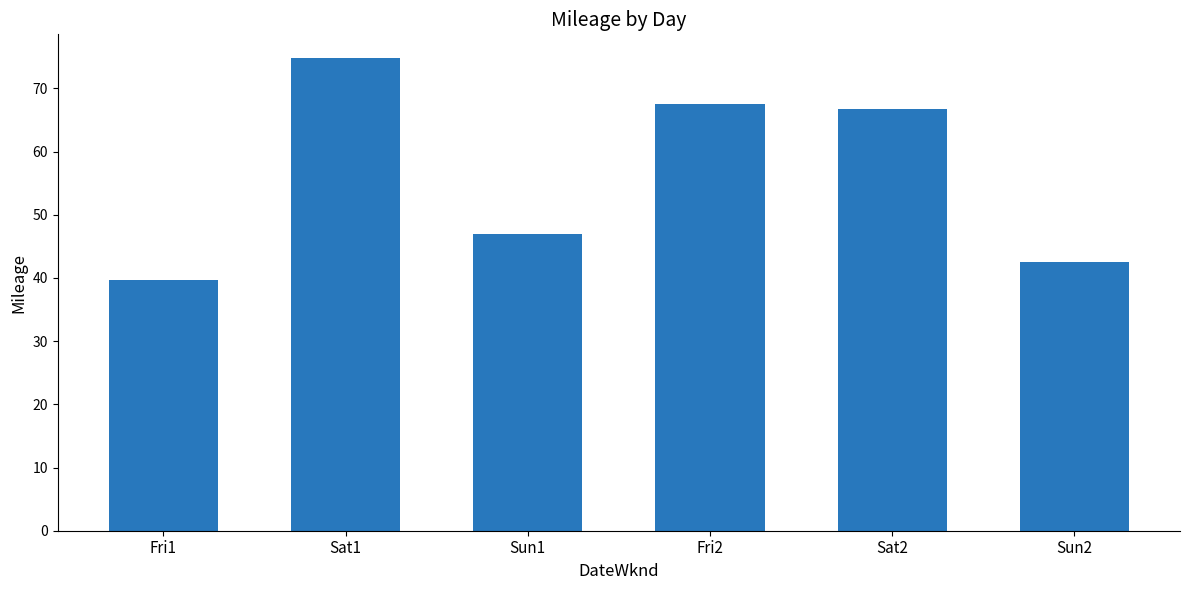

What is the ratio of the value at Sat1 to the value at Fri1?

1.9